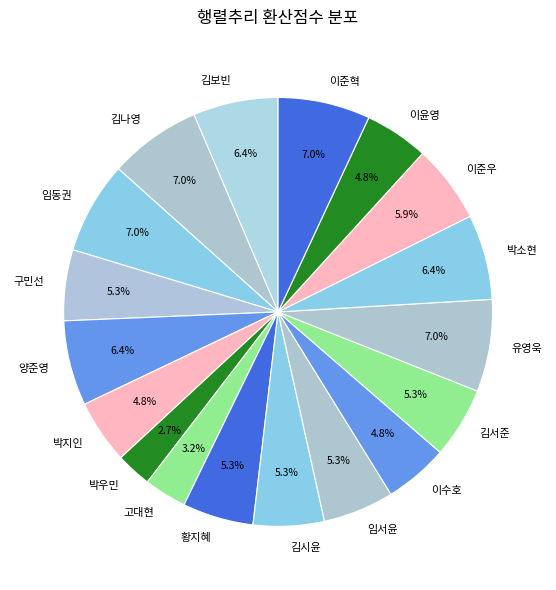

To the nearest percent, what percentage of the pie is 박우민?

3%